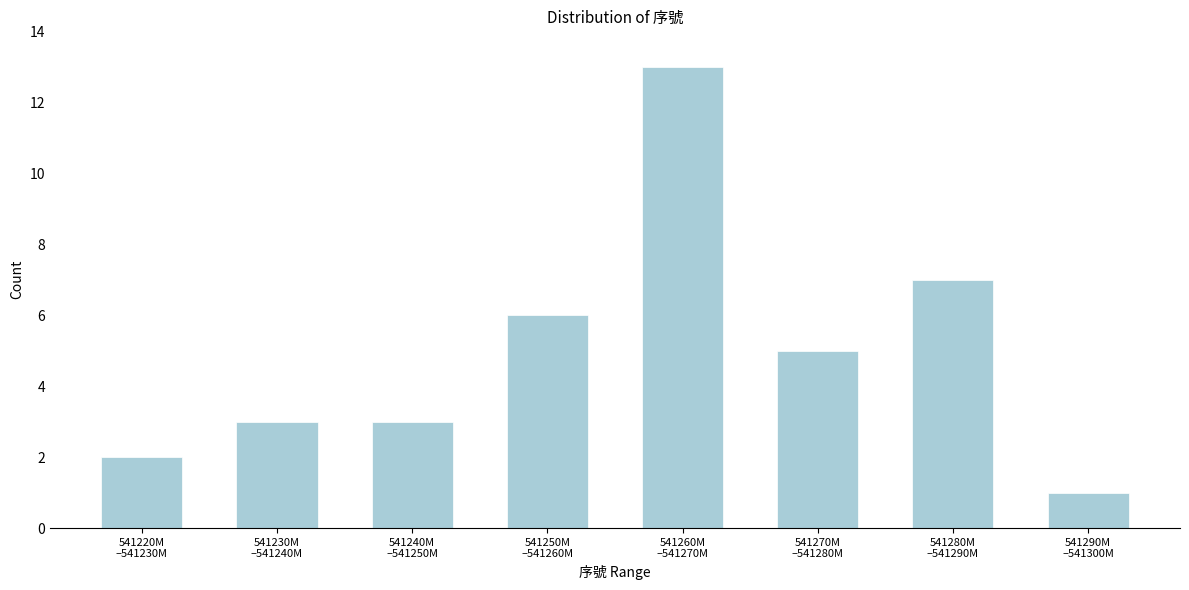

Reading left to right, list all the values displayed in this chart.

2	3	3	6	13	5	7	1